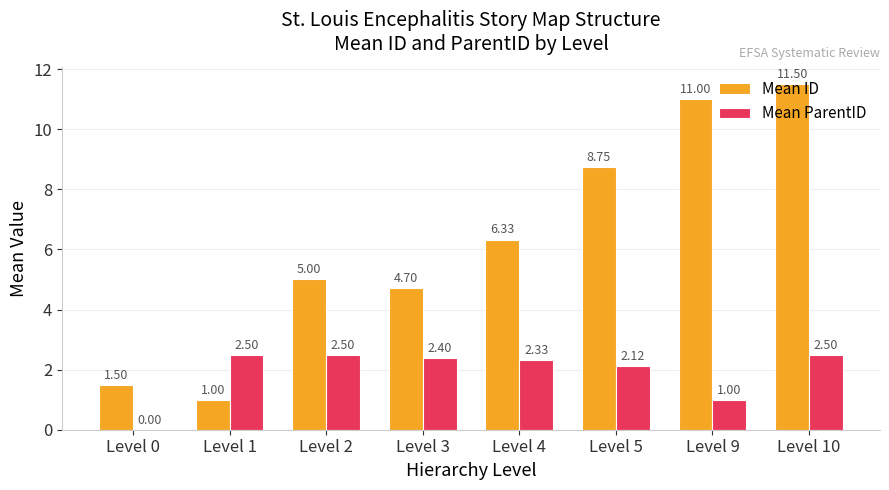

Which series changed the most between Level 3 and Level 5?

Mean ID